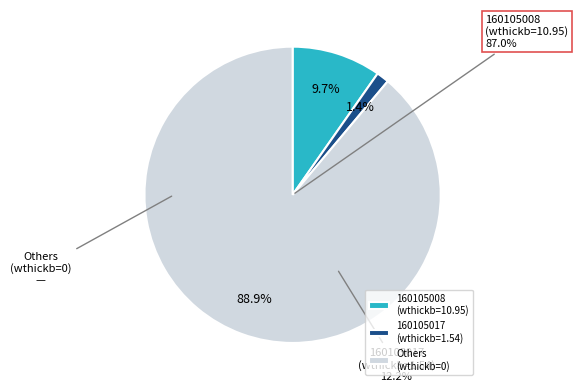

Which category has the biggest portion of the pie?

160105008